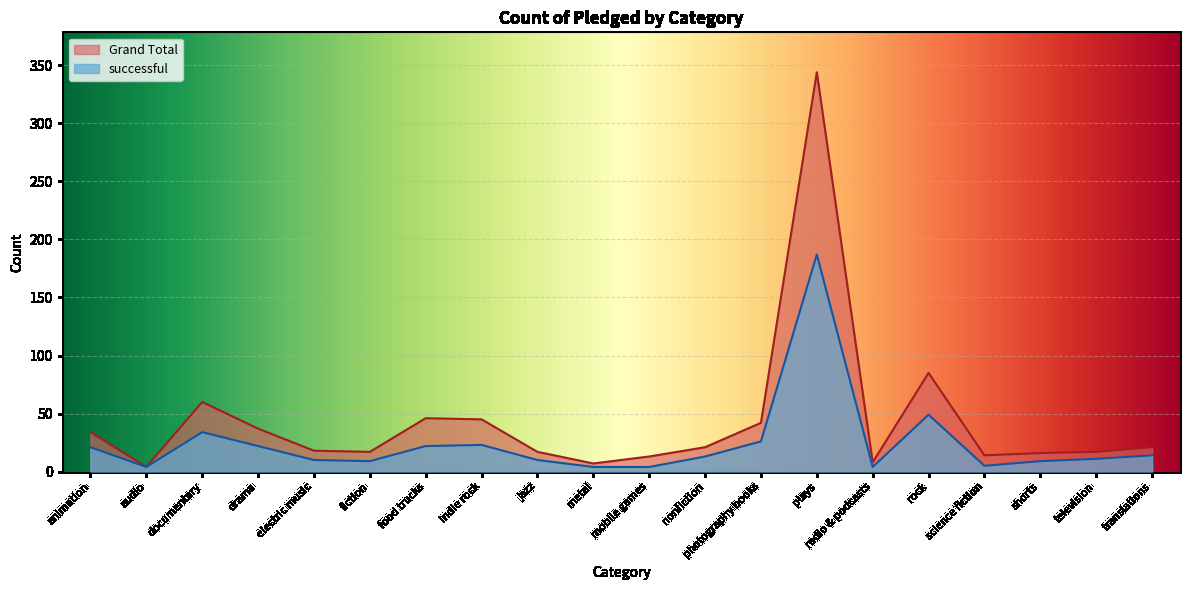

What are all the series names shown in the legend?

Grand Total, successful